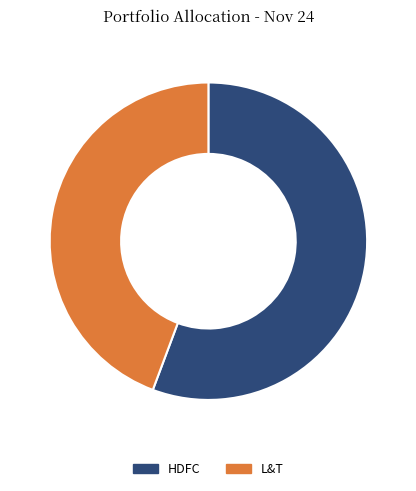

Is HDFC the majority of the pie?

Yes